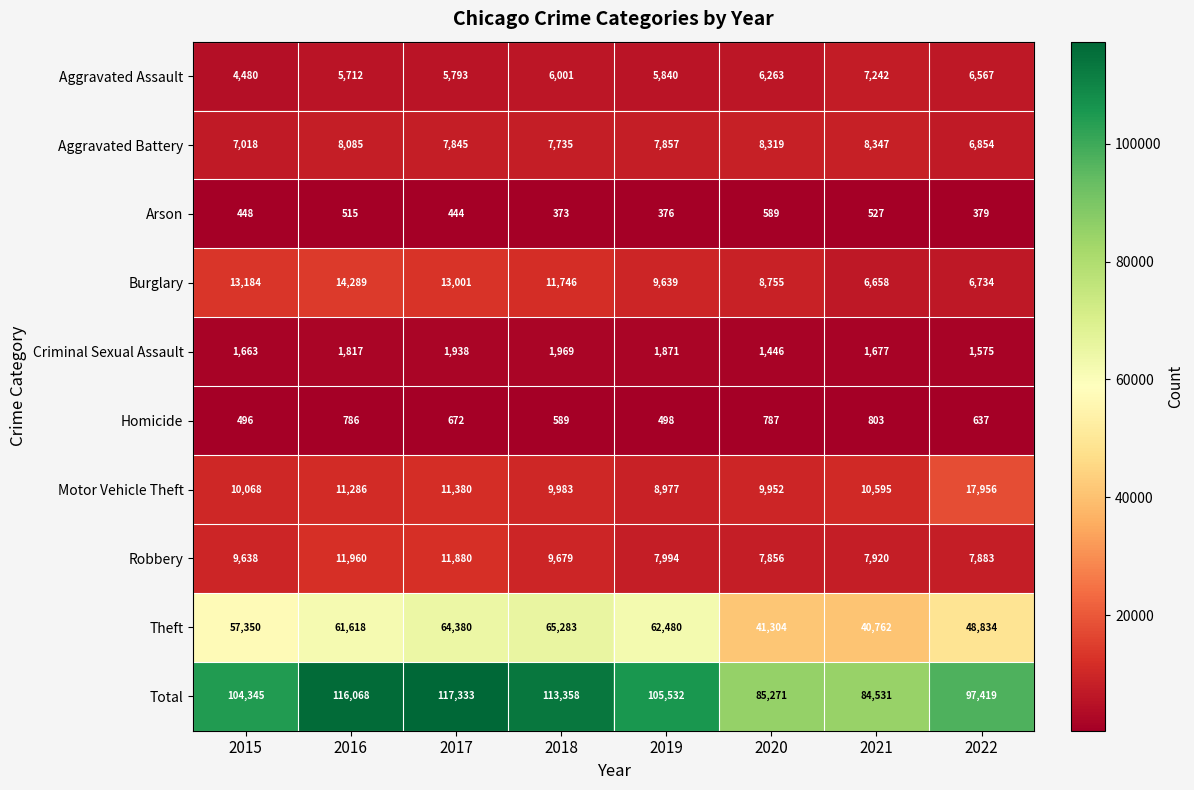

Which category has the highest value in the Aggravated Assault series?

2021